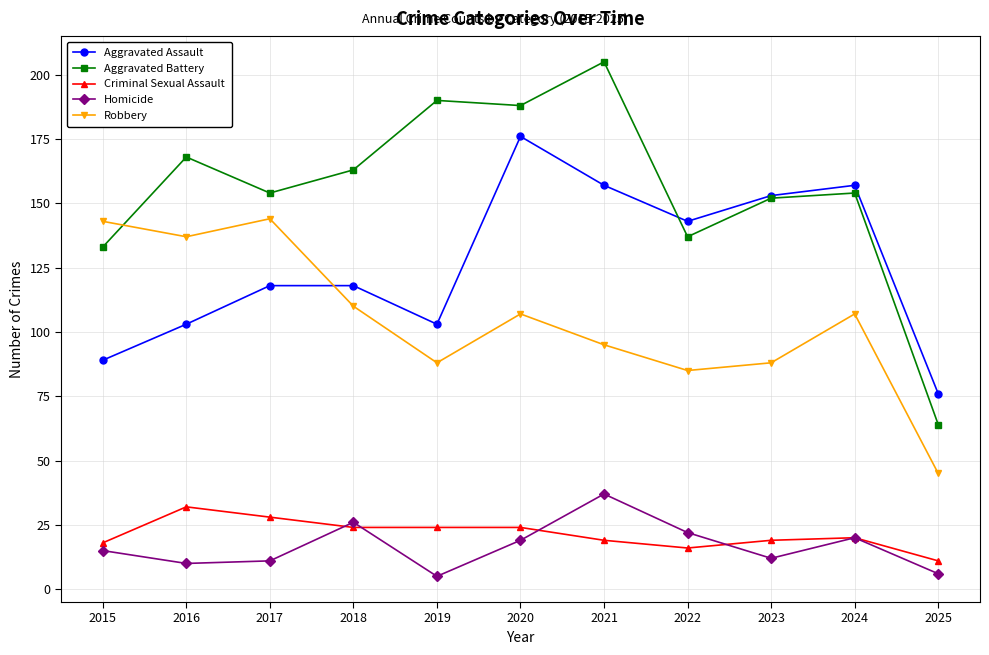

In Homicide, how many points are lower than both neighbors (excluding endpoints)?

3